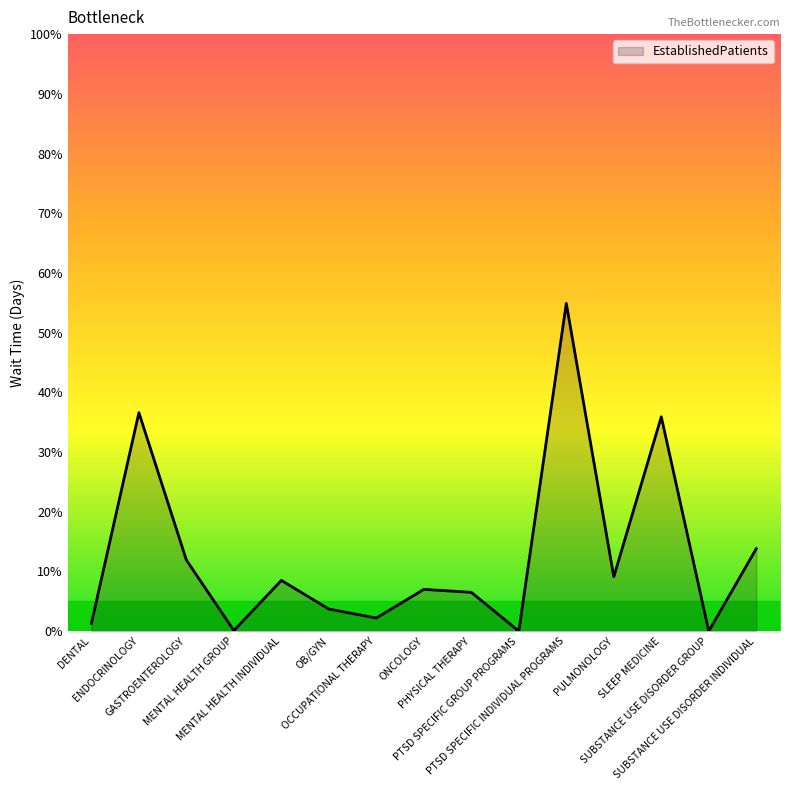

The chart shows a value of -22.2 at PTSD SPECIFIC GROUP PROGRAMS. True or false?

False